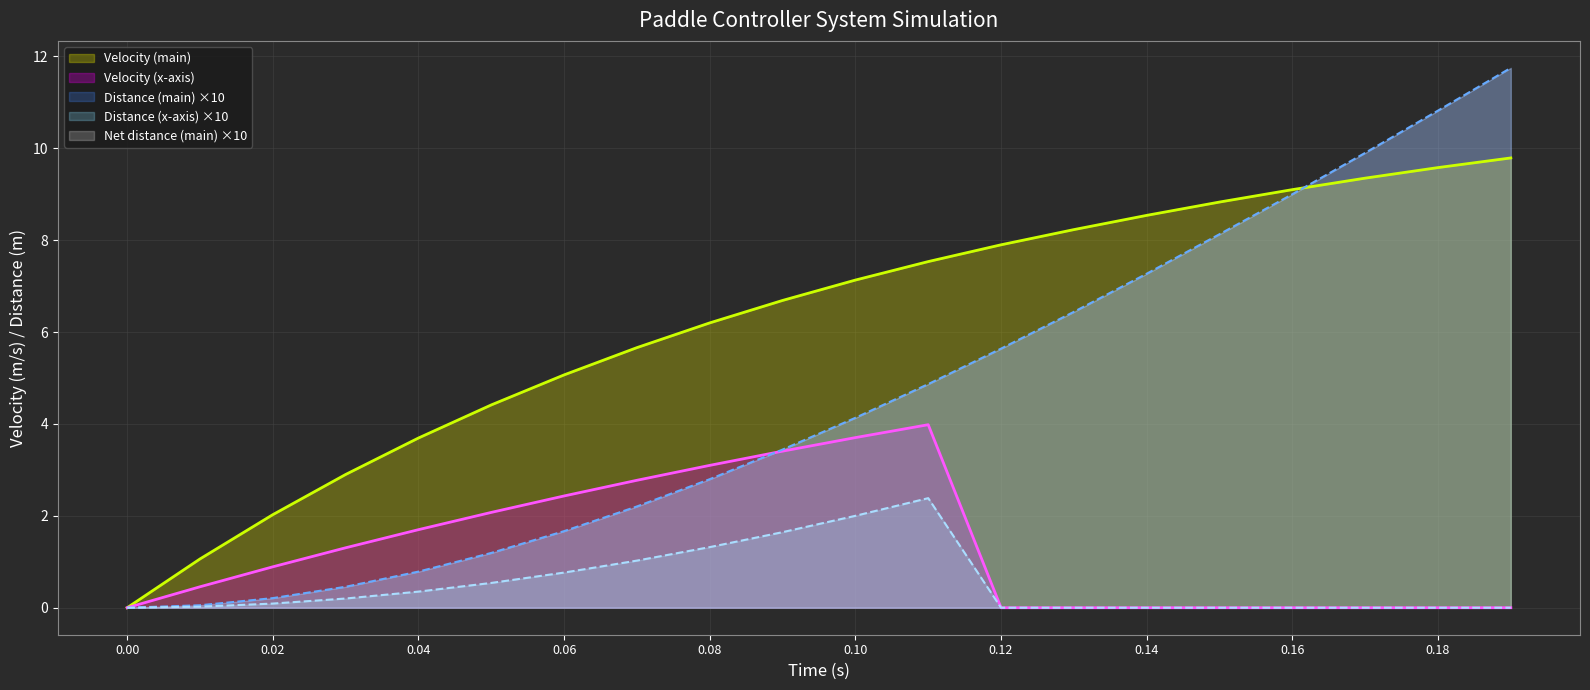

How many lines are shown in the chart?

4